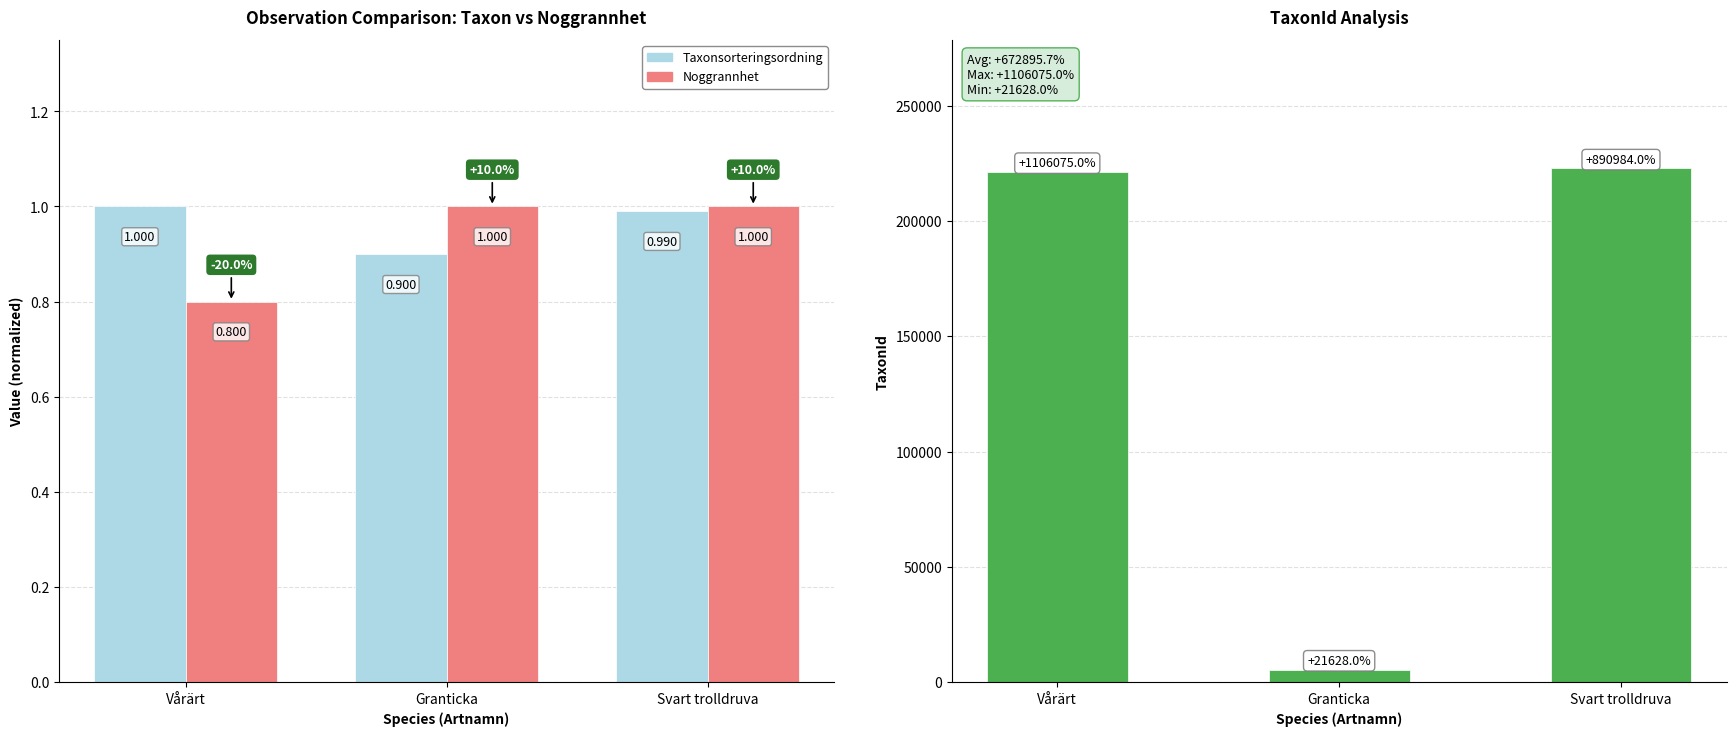

Which series changed the most between Granticka and Svart trolldruva?

TaxonId